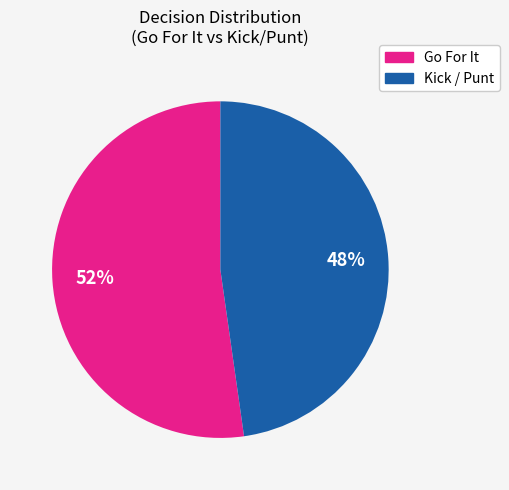

To the nearest percent, what is the average slice percentage?

50%